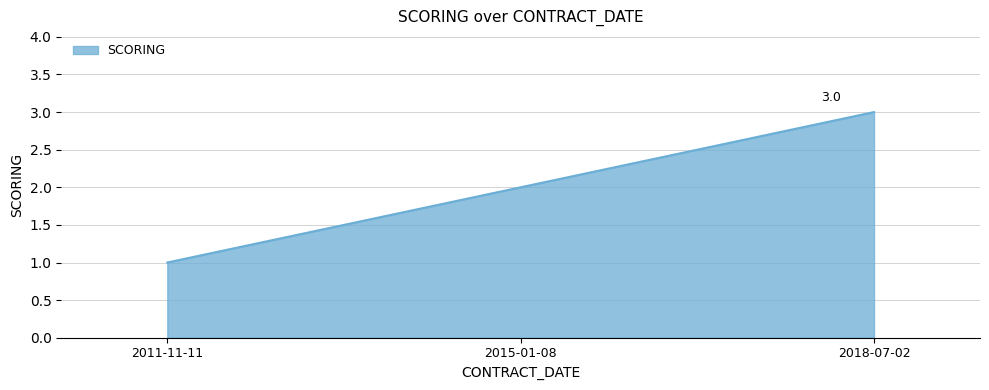

True or false: the data shows 2 at 2015-01-08.

True